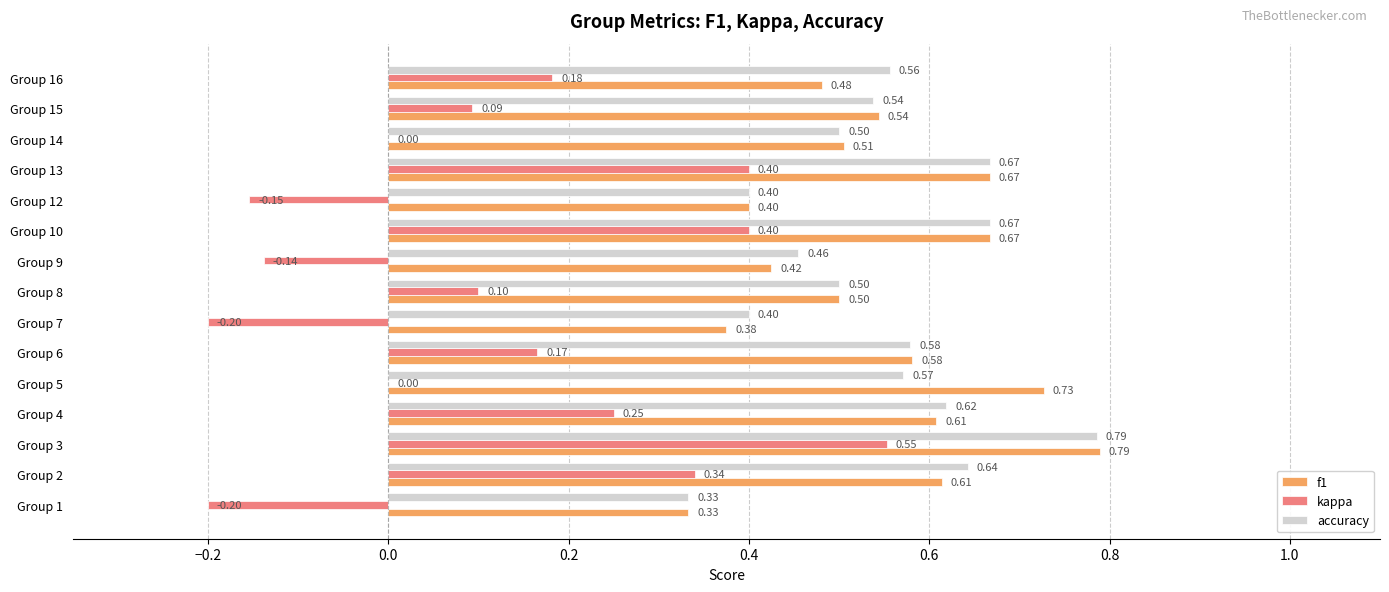

Which series changed the most between Group 7 and Group 8?

kappa